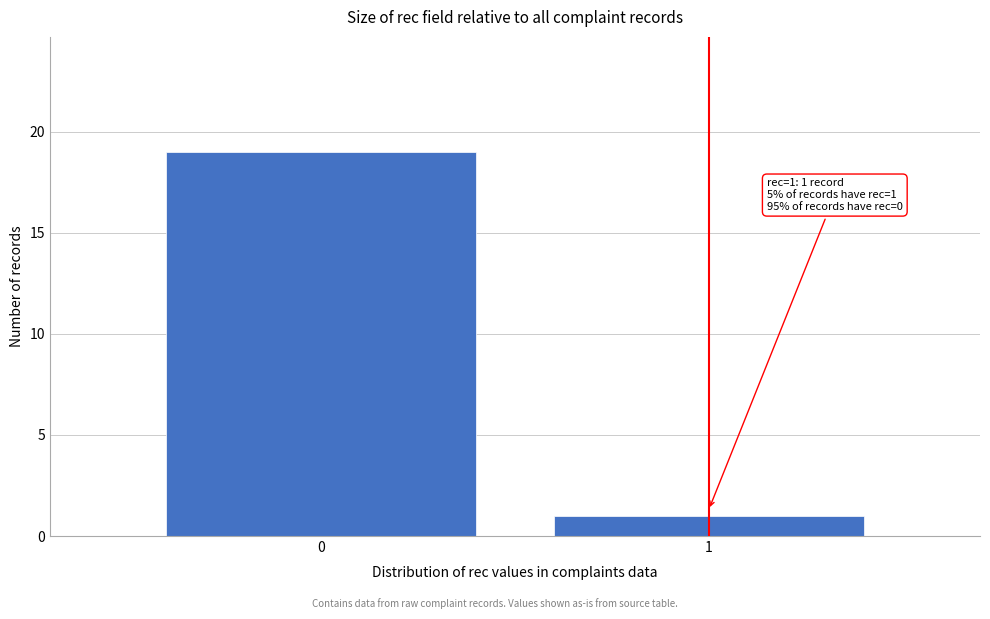

Reading left to right, list all the values displayed in this chart.

19	1